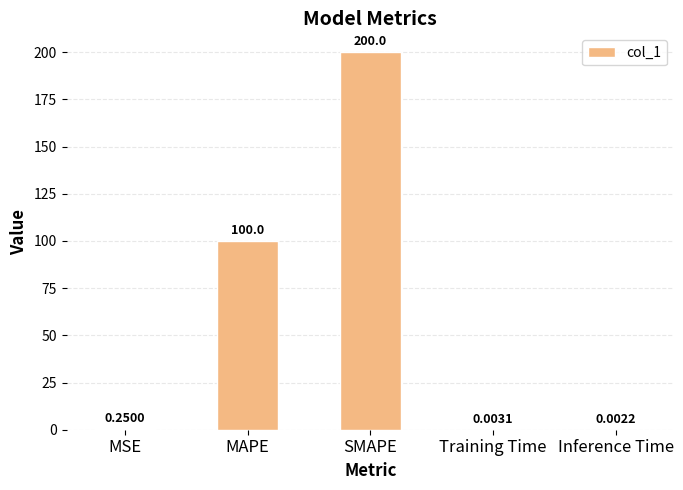

The value at MAPE is 100.0. True or false?

True